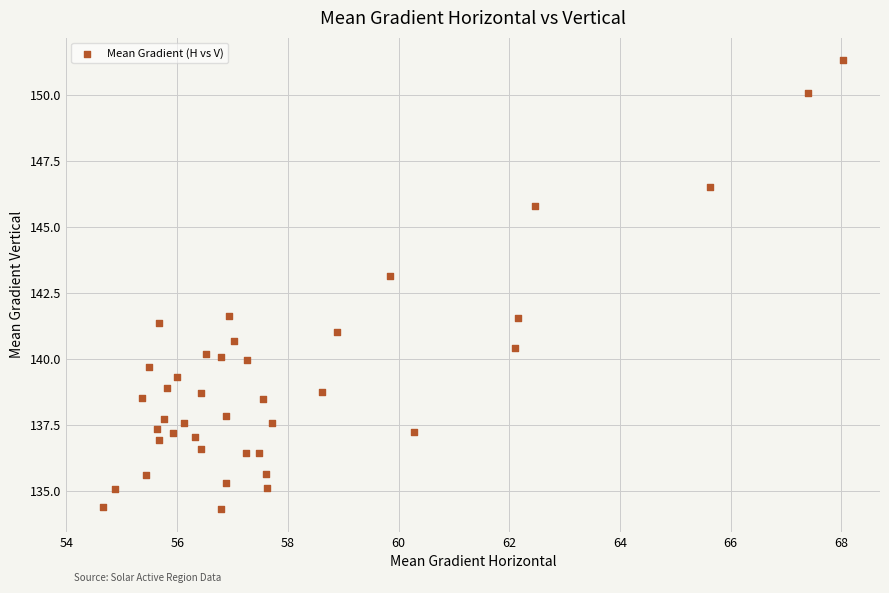

What is the range of X values (max minus min)?

13.4